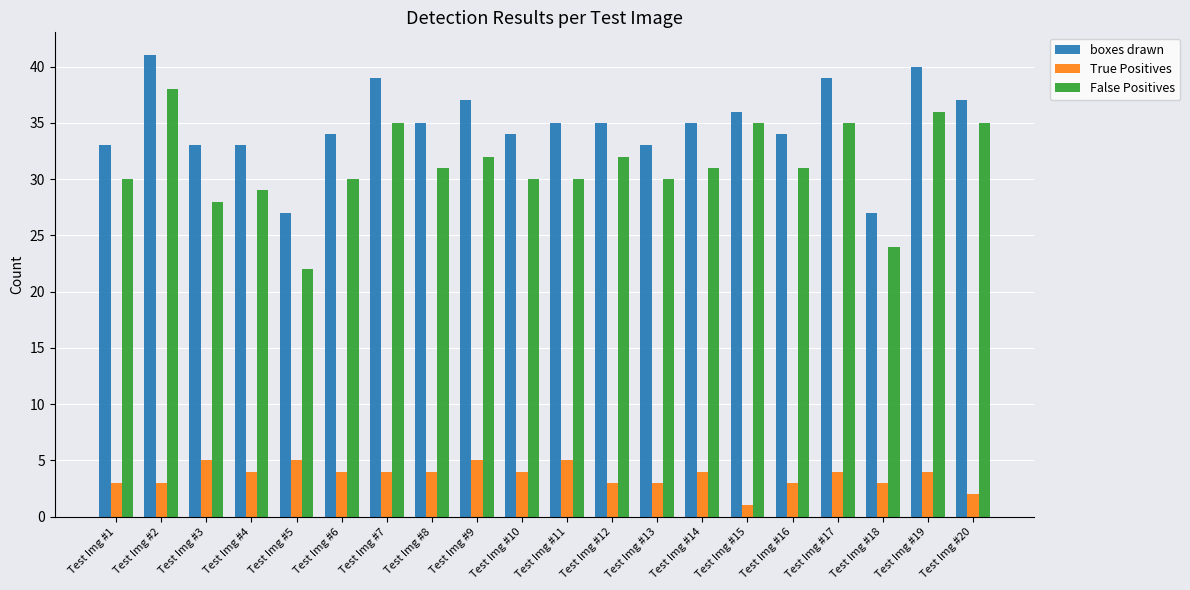

The True Positives series shows 1 at Test Img #5. True or false?

False